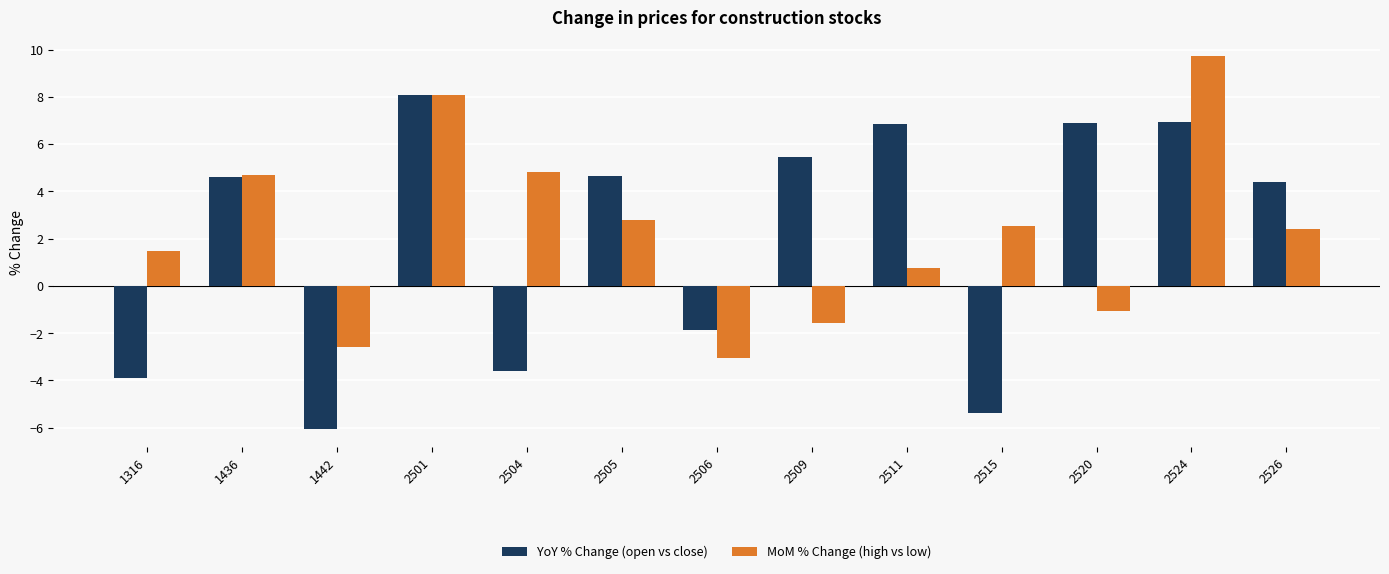

Read the MoM % Change (high vs low) value at 2505.

2.8